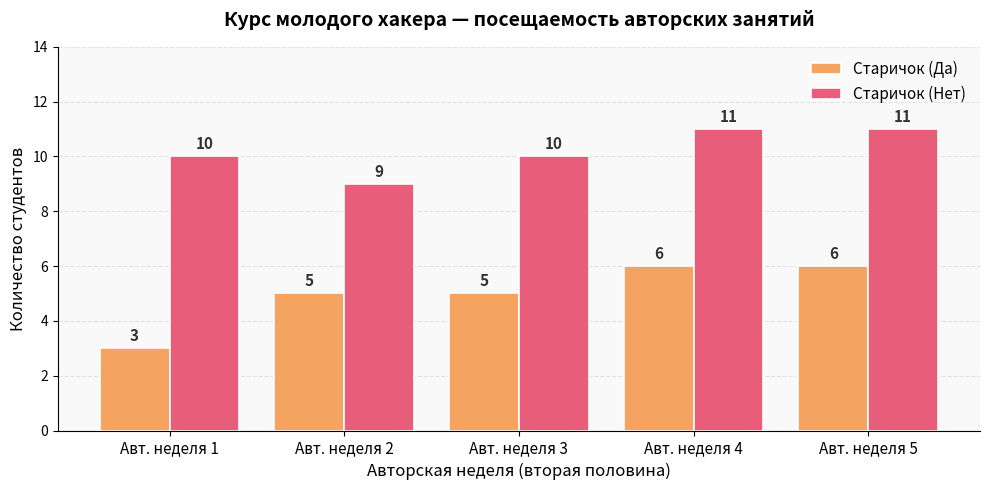

What is the value of the Старичок (Да) bar at the 3rd from the left?

5